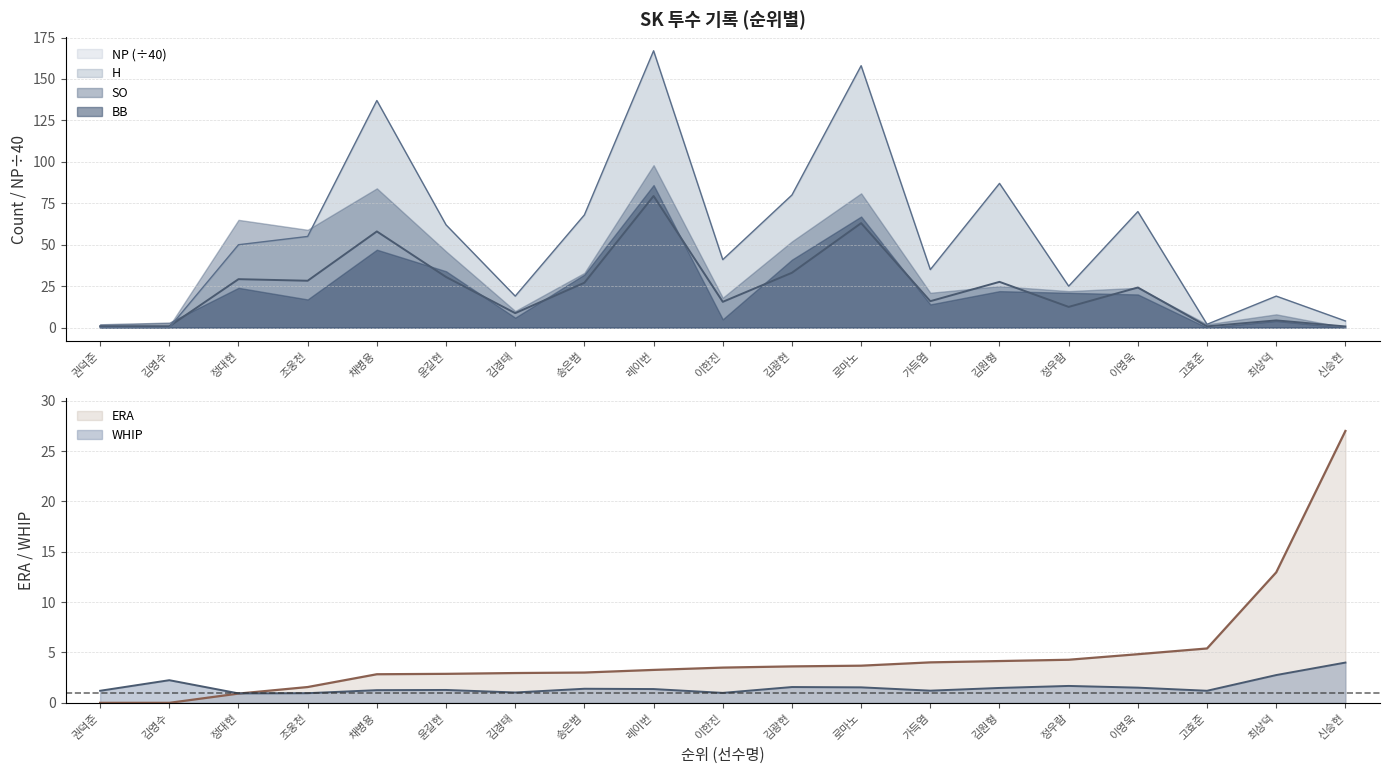

What is the sum of the NP values at 레이번 and 송은범?

106.5